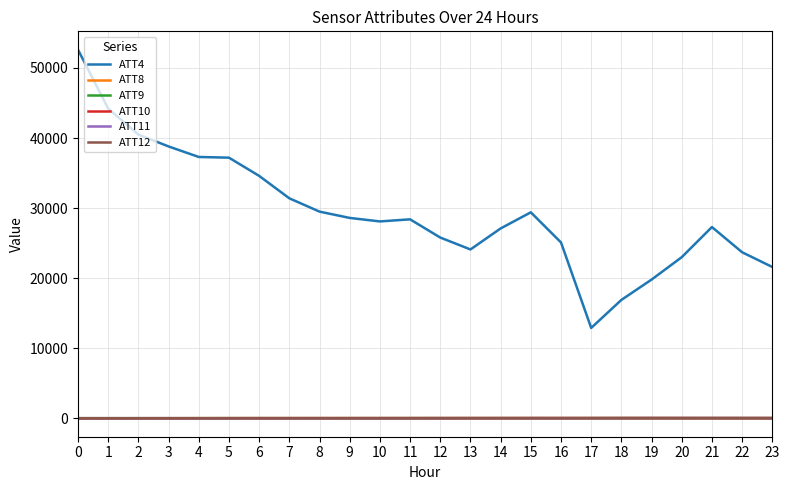

Which series has the widest spread of values?

ATT4